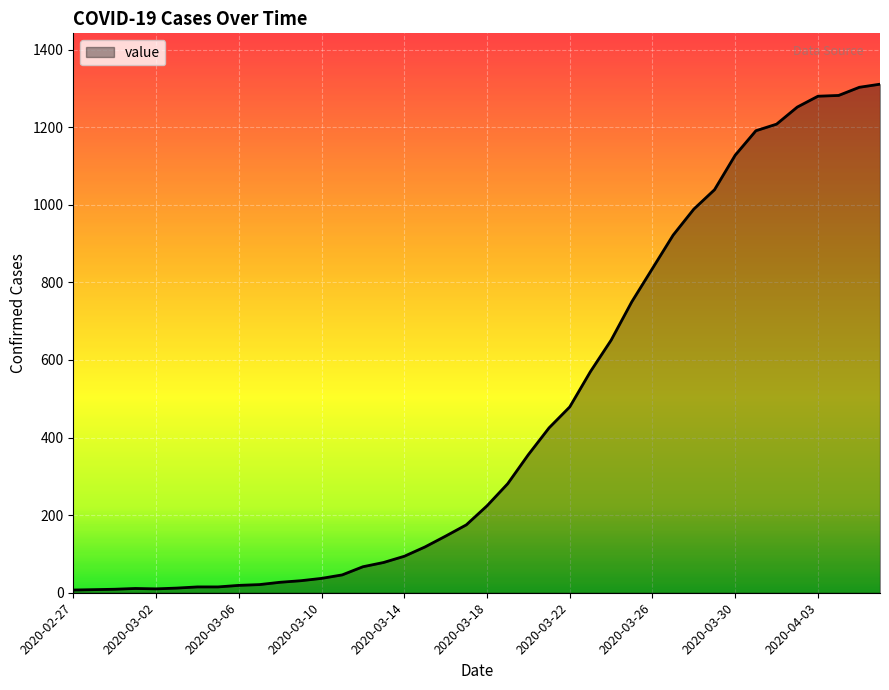

What is the difference between the maximum and minimum values?

1304